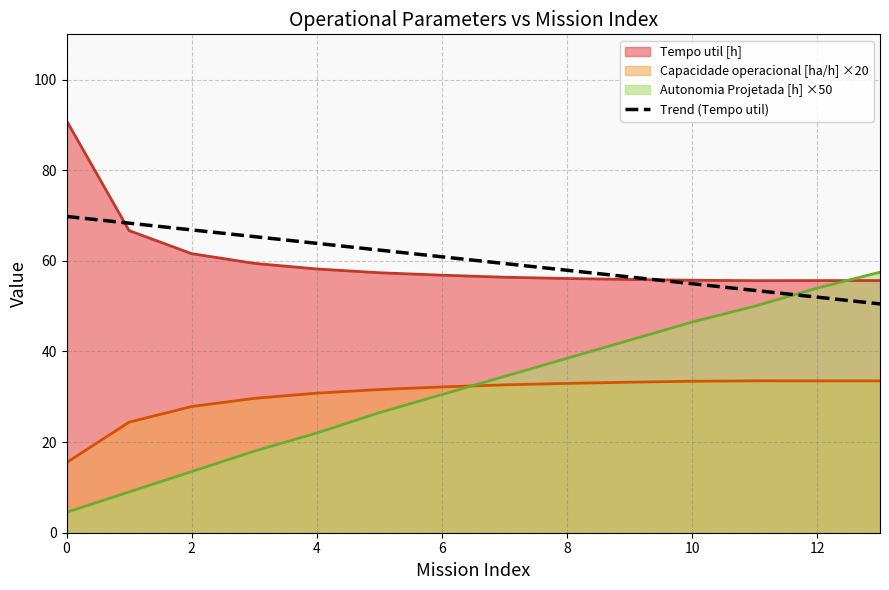

Reading right to left, transcribe all the data shown in this chart.

Capacidade operacional [ha/h]: 33.5	33.5	33.5	33.4	33.2	33.0	32.6	32.2	31.6	30.8	29.7	27.9	24.4	15.5
Tempo util [h]: 55.7	55.6	55.6	55.7	55.9	56.1	56.4	56.8	57.4	58.2	59.5	61.6	66.7	91.0
Autonomia Projetada [h]: 57.5	54.0	50.0	46.5	42.5	38.5	34.5	30.5	26.5	22.0	18.0	13.5	9.0	4.5